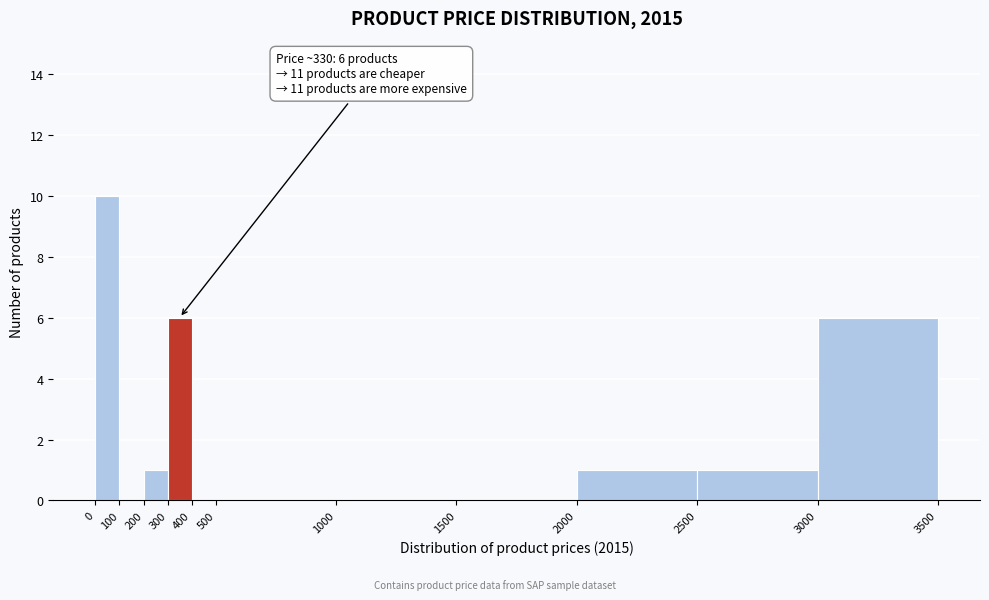

Over which range of the x-axis is the bar tallest?

0 to 100